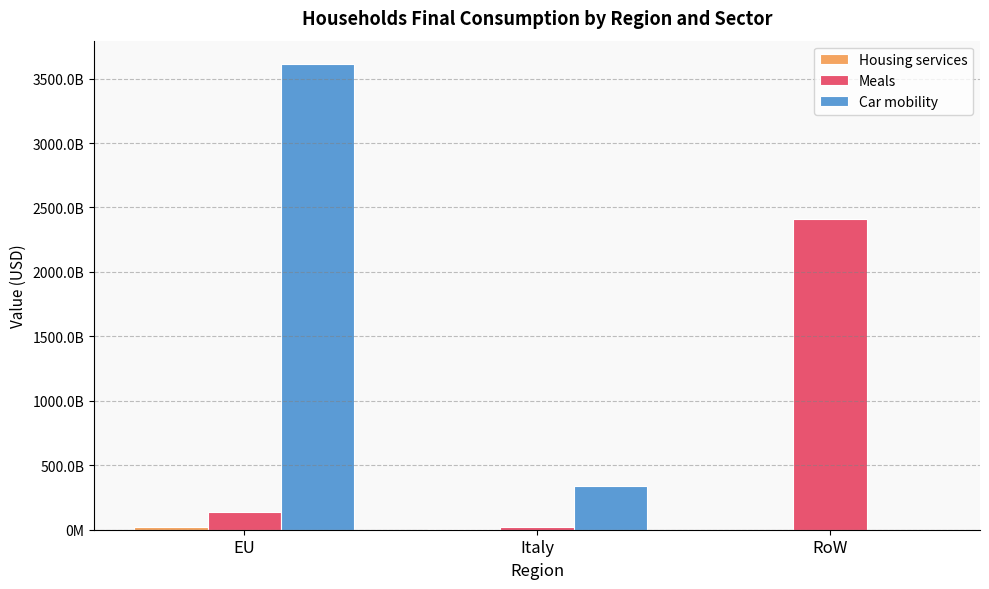

What is the difference between the highest and lowest values at EU?

3592670389795.0